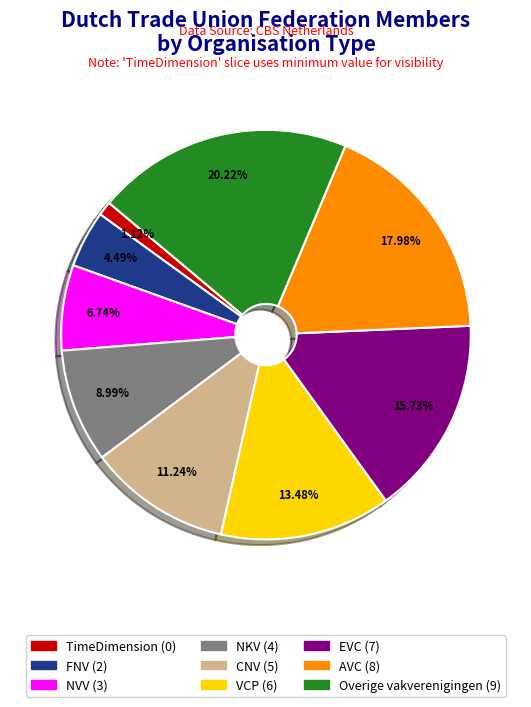

To the nearest percent, what percentage of the pie is NKV?

9%